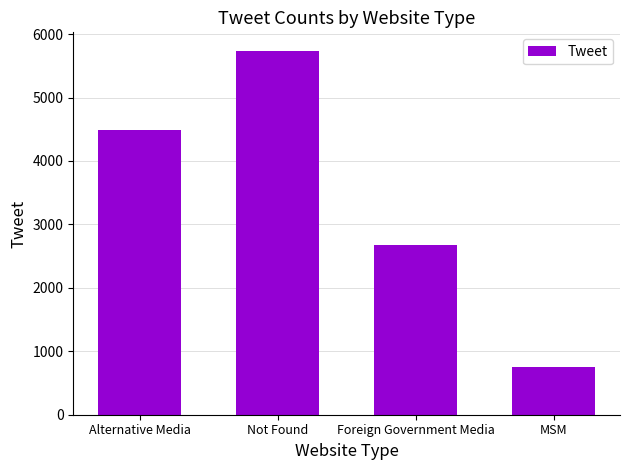

Reading right to left, extract all data points from this chart.

756	2674	5741	4494